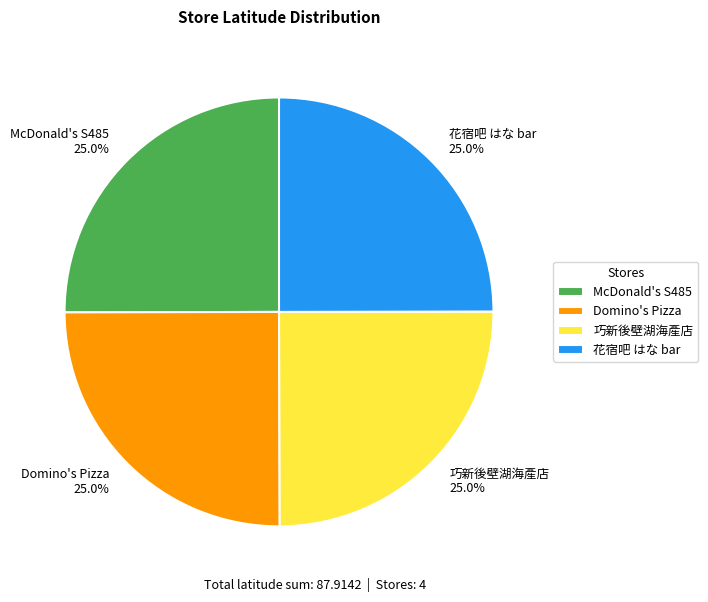

Approximately how many times larger is the value at 花宿吧 はな bar compared to Domino's Pizza?

1.0